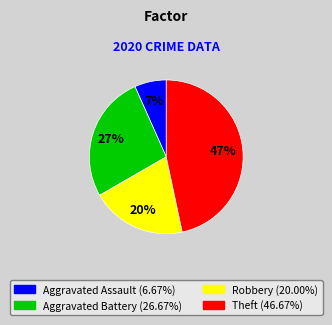

Is there a majority slice in this chart?

No